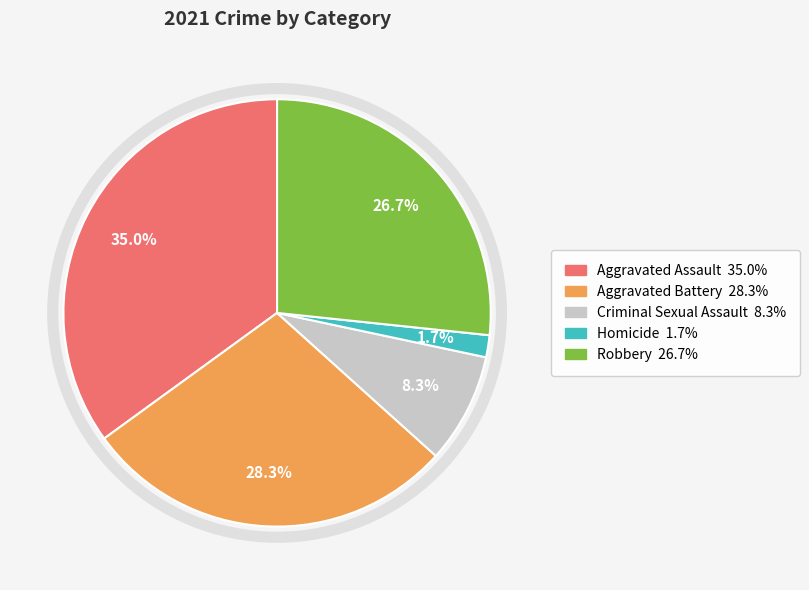

Rank the categories by value from highest to lowest.

Aggravated Assault, Aggravated Battery, Robbery, Criminal Sexual Assault, Homicide